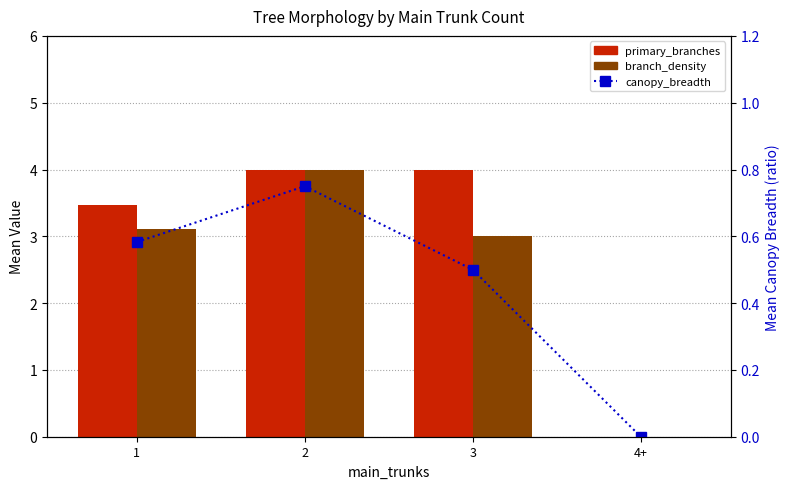

Which series has the largest total across all categories?

primary_branches